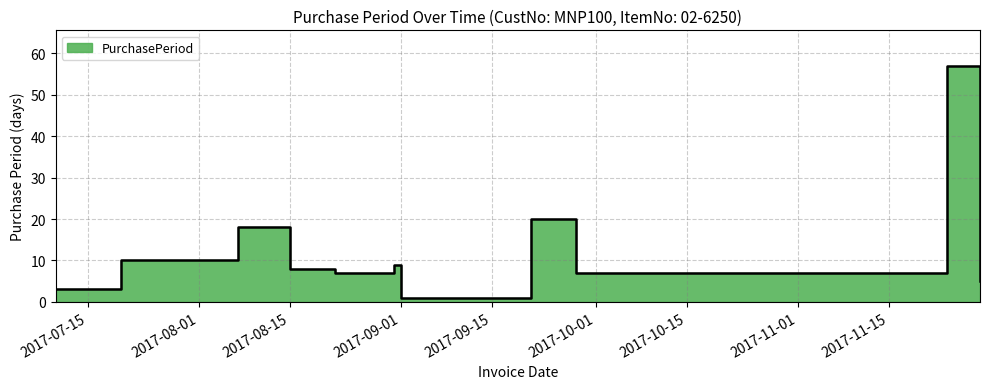

Between 2017-08-22 and 2017-08-31, which is larger?

2017-08-31